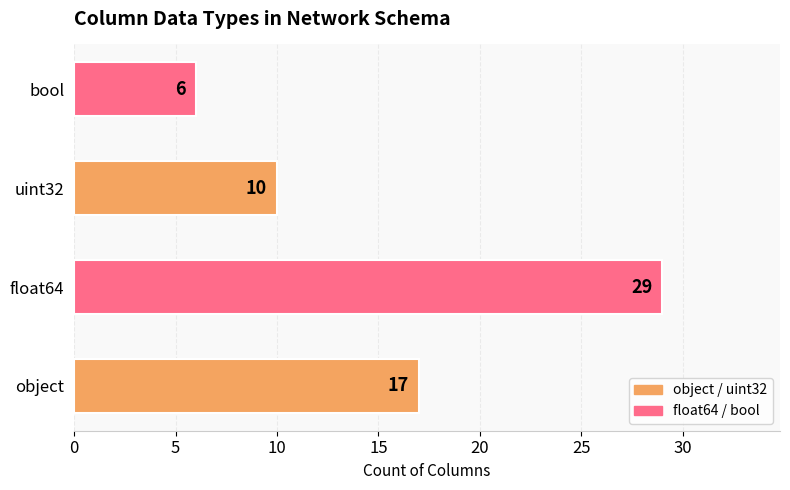

What is the difference between the second highest and minimum values?

11